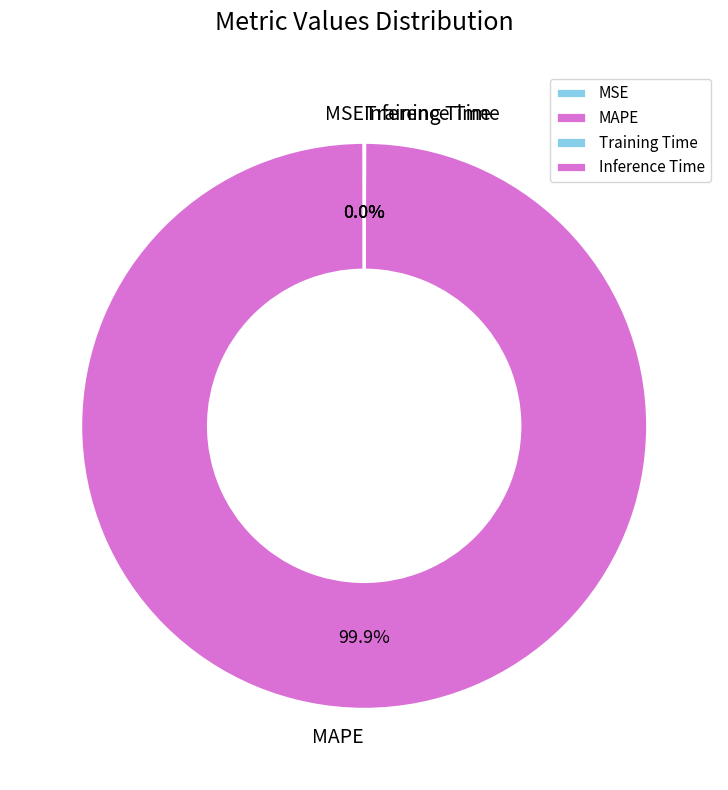

Is there a majority slice in this chart?

Yes